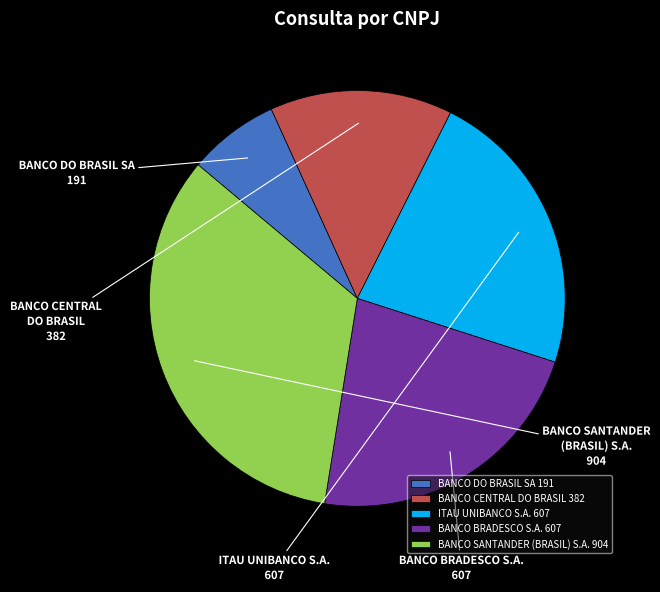

How many segments does this pie chart have?

5